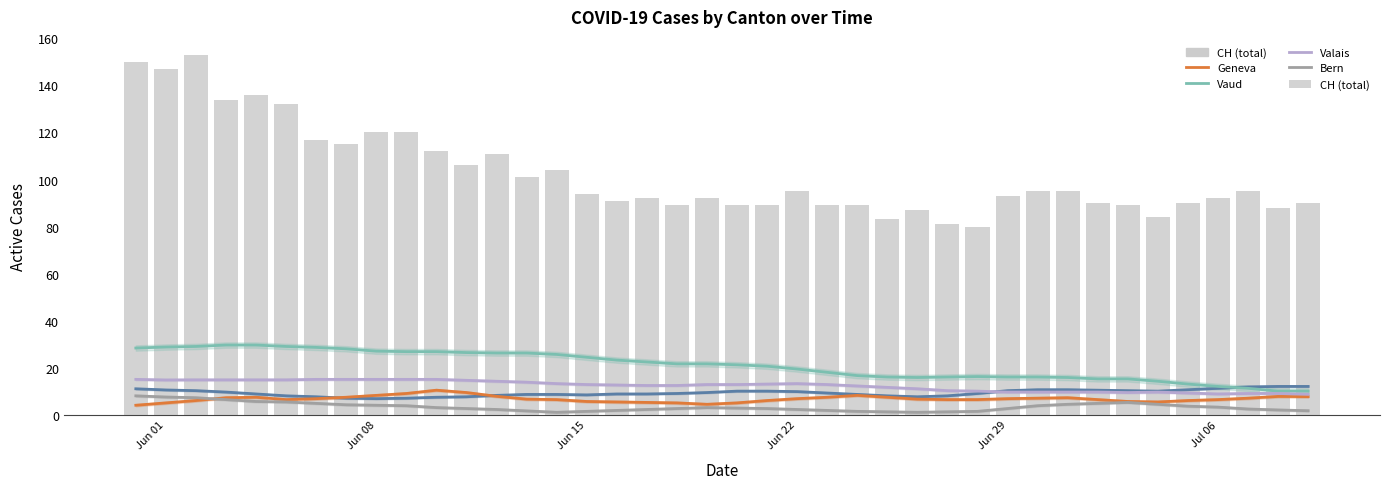

At which label does Zurich first exceed 9?

Jun 01